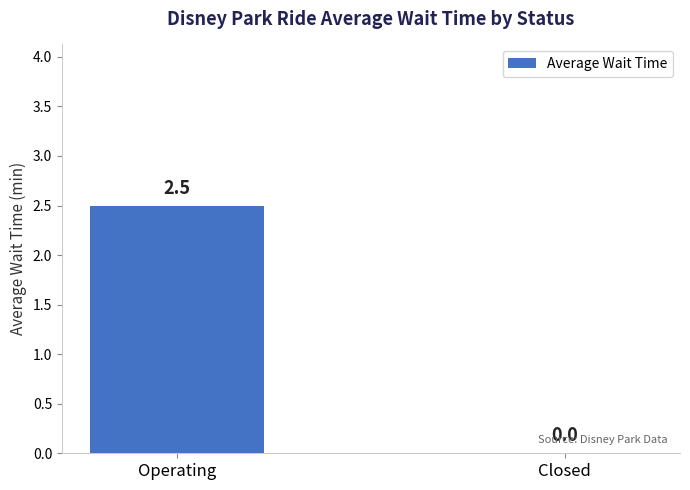

The value at Closed is 0.0. True or false?

True